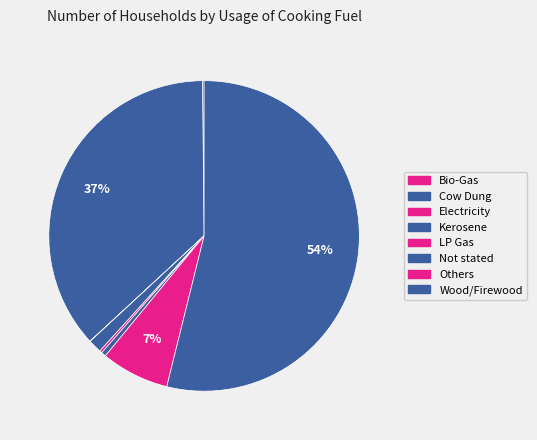

To the nearest percent, what is the difference between the largest and smallest slice percentages?

54%